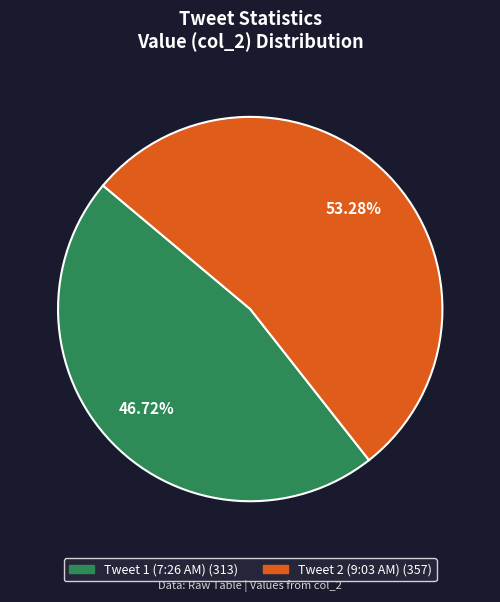

Is there a majority slice in this chart?

Yes